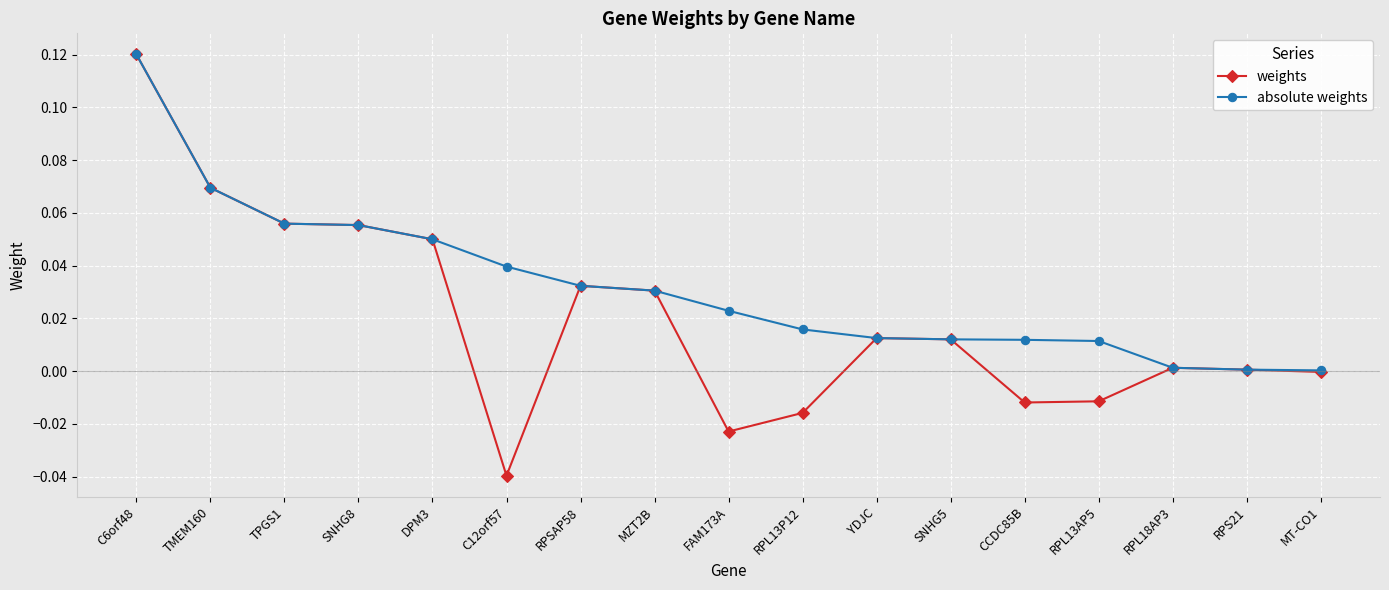

True or false: absolute weights has a value of 0.0 at SNHG8.

False